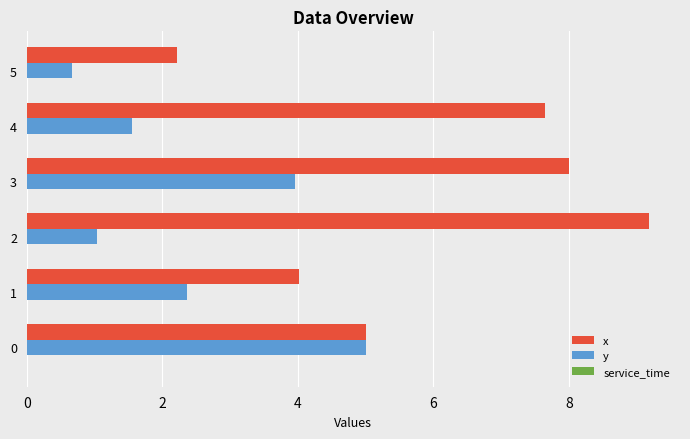

What is the spread (max minus min) of values at 3?

4.0